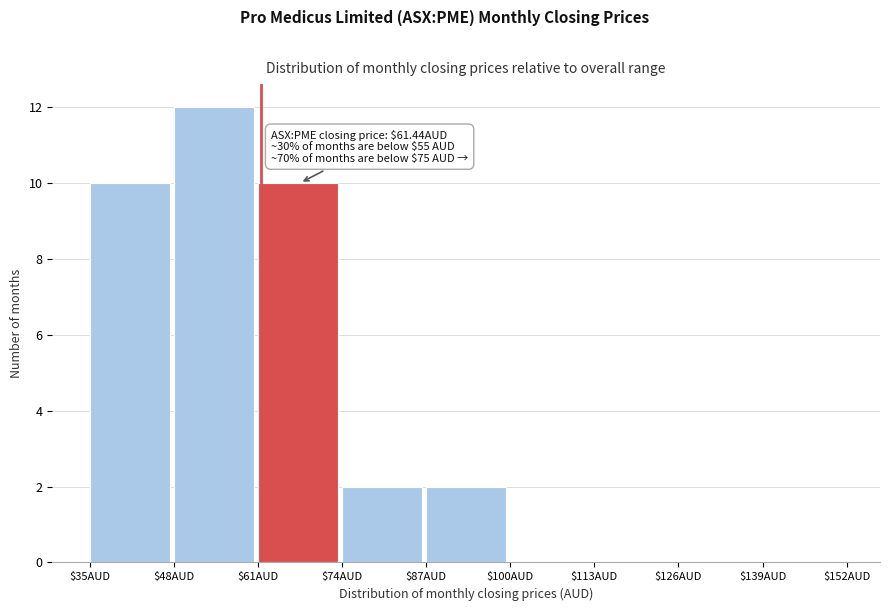

Over which range of the x-axis is the bar tallest?

48 to 61